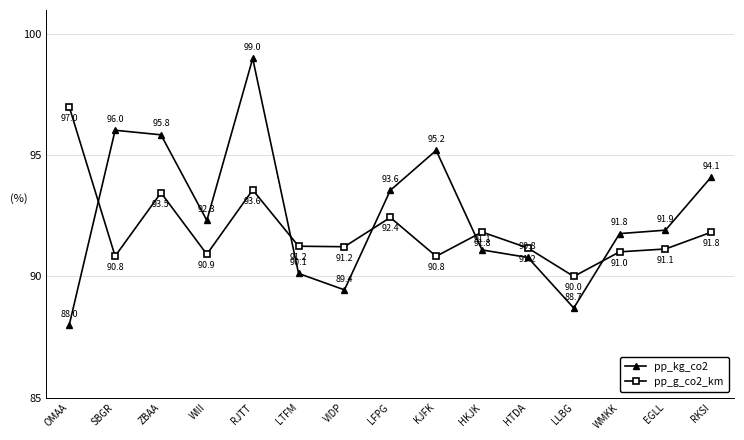

True or false: pp_g_co2_km has a value of 90.8 at KJFK.

True